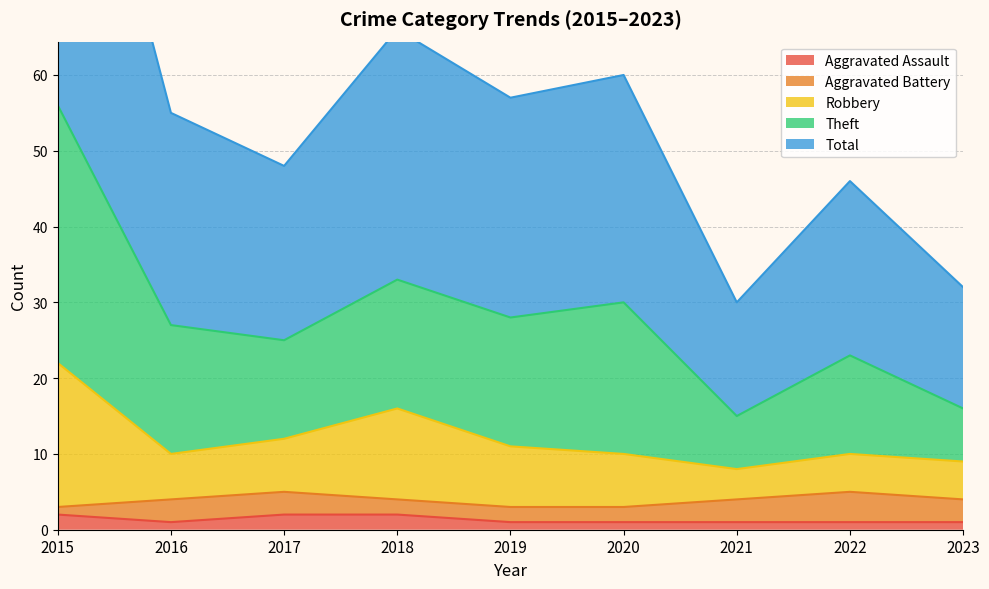

True or false: Aggravated Assault has a value of 1 at 2023.

True